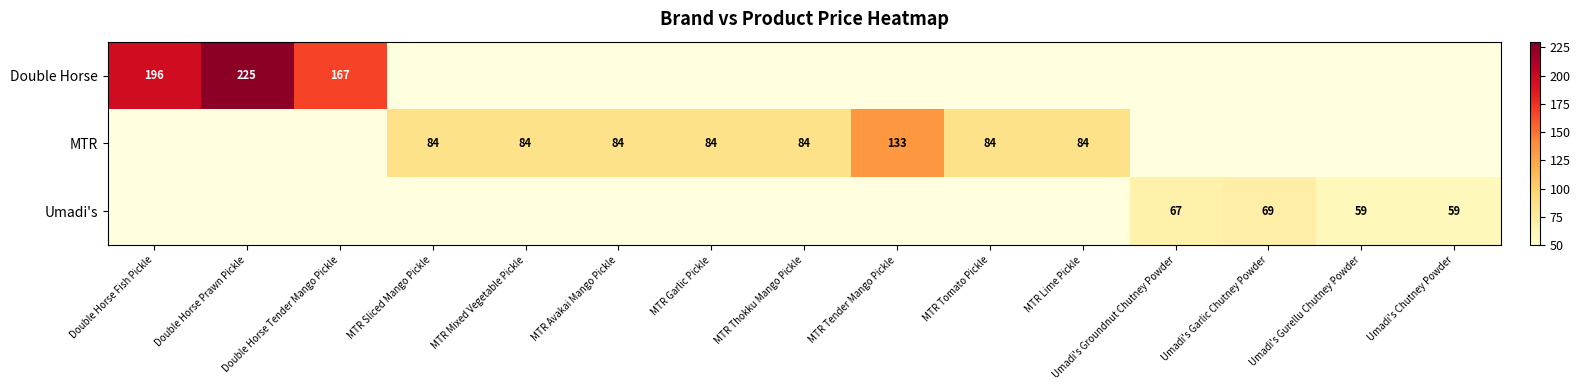

The MTR series shows 129 at MTR Thokku Mango Pickle. True or false?

False